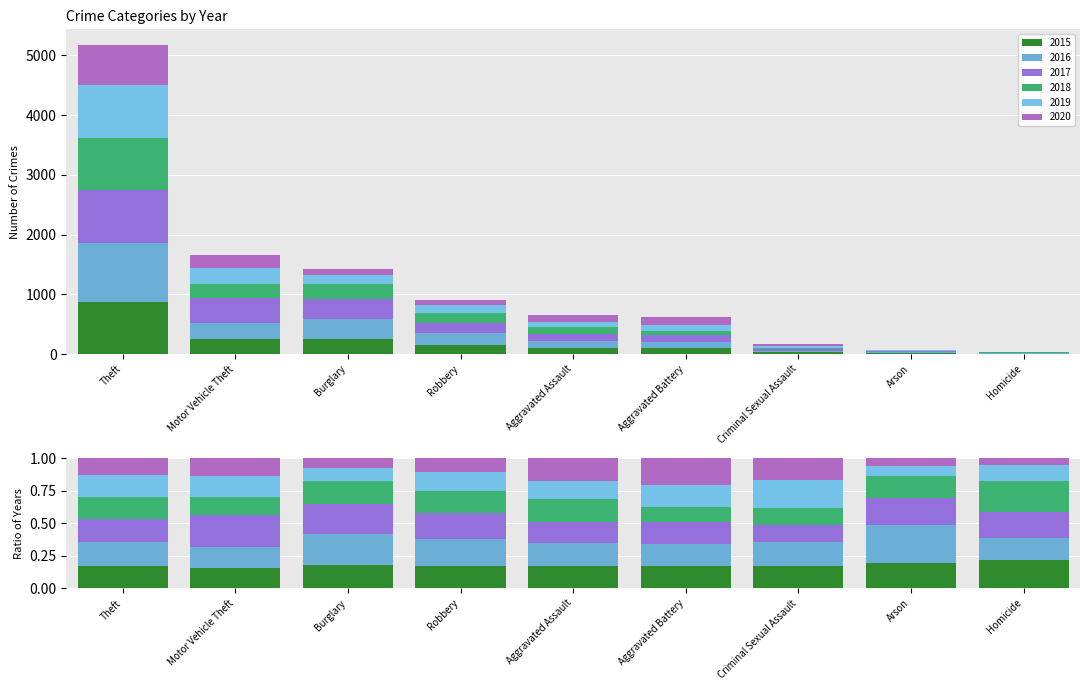

At which label does 2015 reach its peak?

Theft